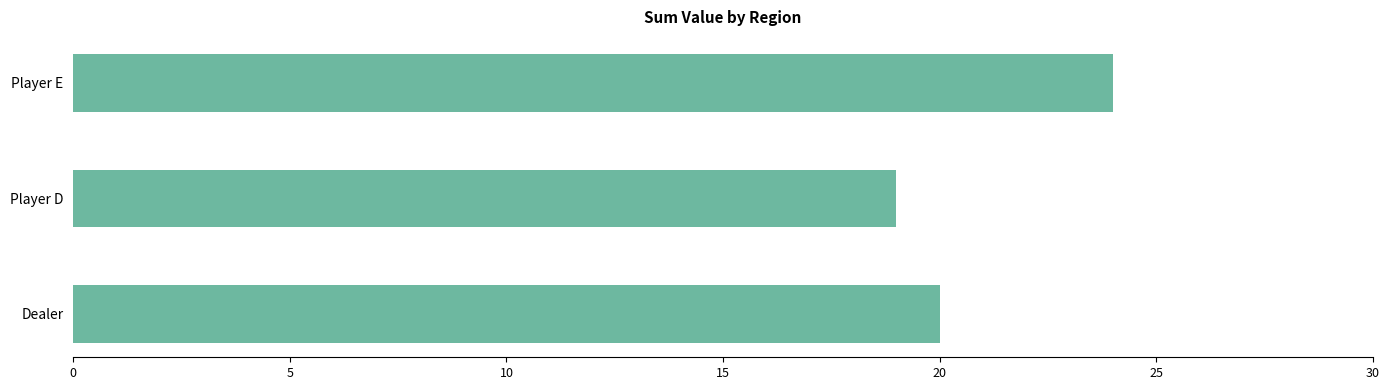

At which category does the chart reach its peak across all series?

Player E